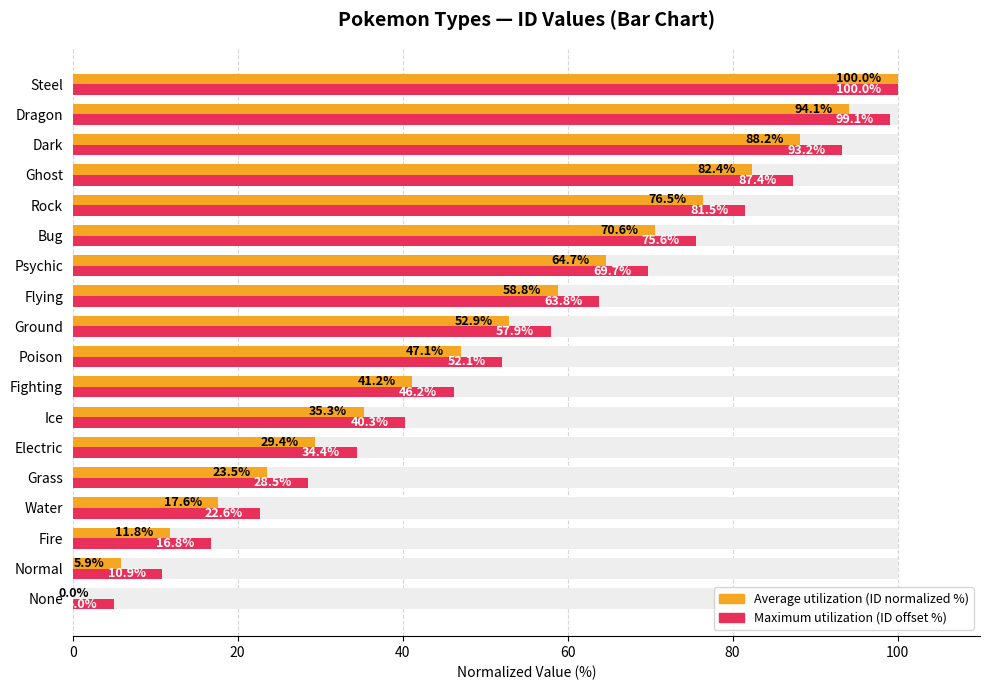

Which series has the largest total across all categories?

Max (ID offset %)